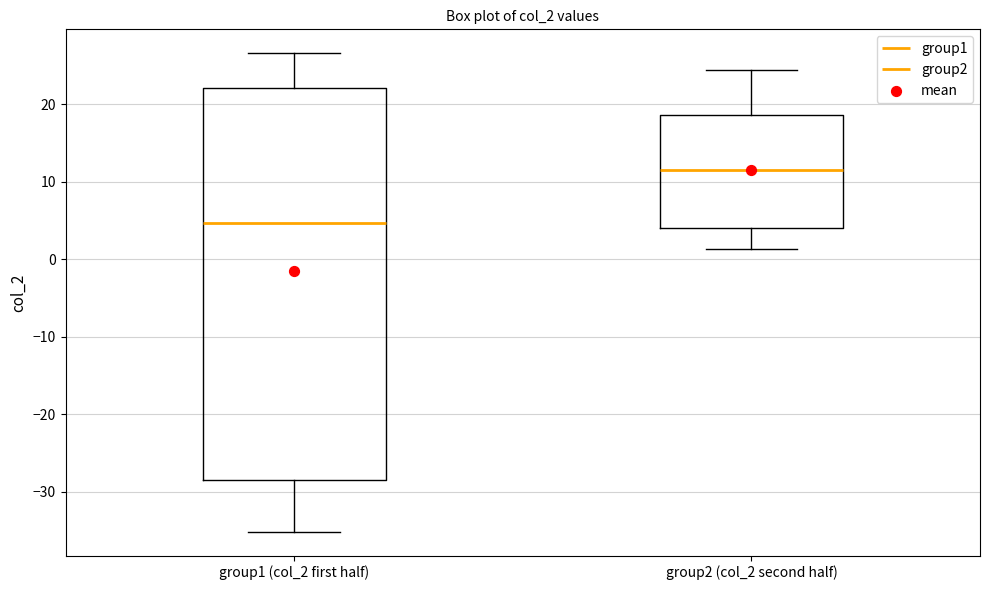

Reading left to right, transcribe this box plot: for each box, give where its median line is, the range the box spans, and where its two whiskers end, as read against the y-axis. The values are not printed on the chart, so give them approximately, as read against the axis.

group1 (col_2 first half): median 5, box -28 to 22, whiskers -35 to 27
group2 (col_2 second half): median 12, box 4 to 19, whiskers 1 to 25